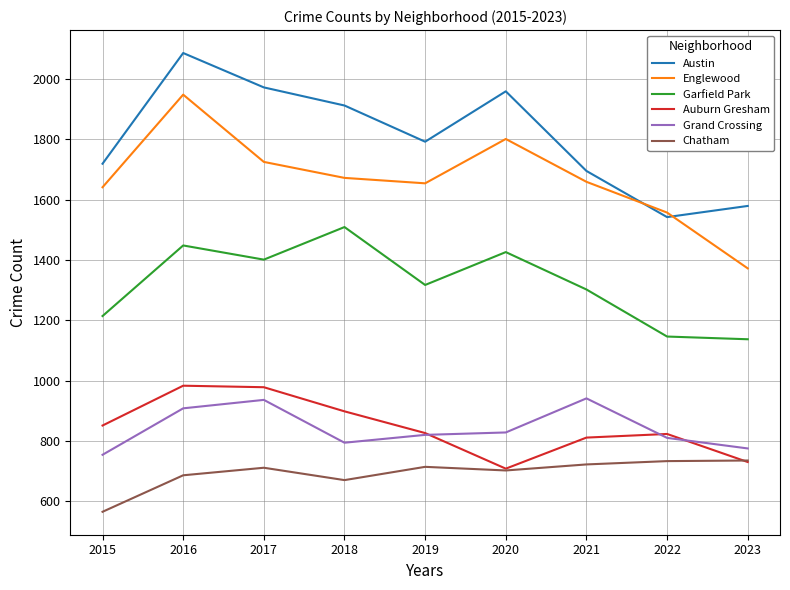

True or false: Garfield Park and Chatham cross at least once.

False